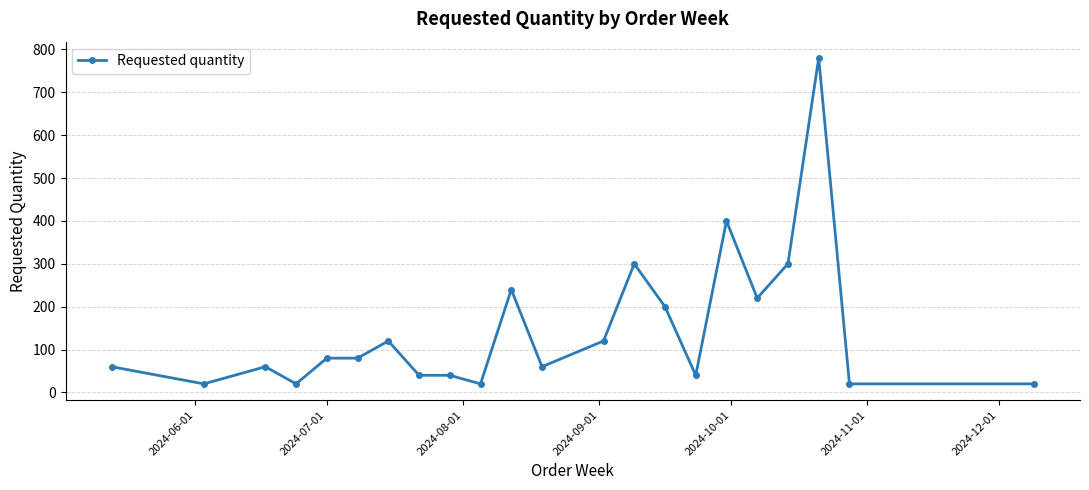

What is the value of the 9th point from the left?

40